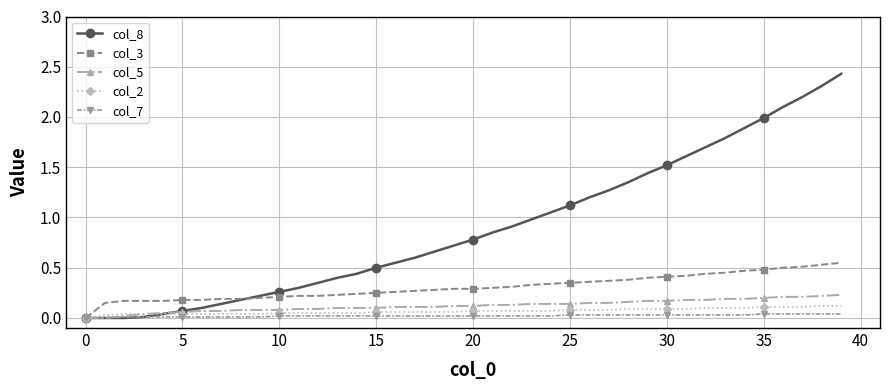

How many lines are shown in the chart?

5